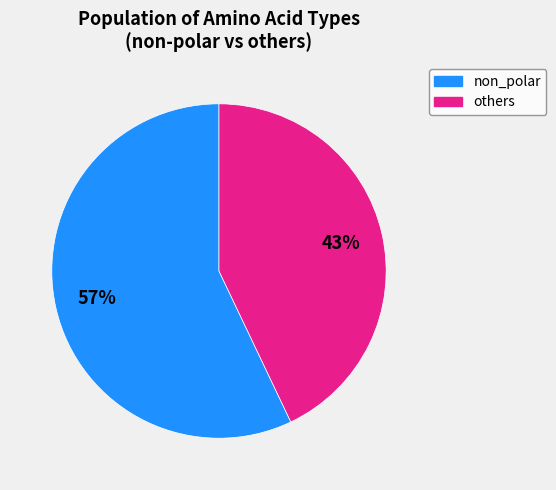

To the nearest percent, what is the average slice percentage?

50%